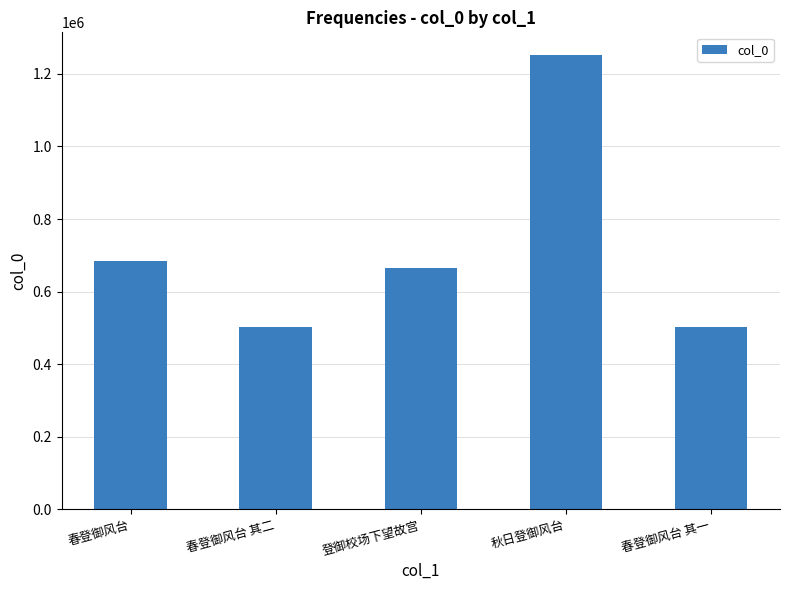

What is the ratio of the value at 秋日登御风台 to the value at 春登御风台 其一?

2.5